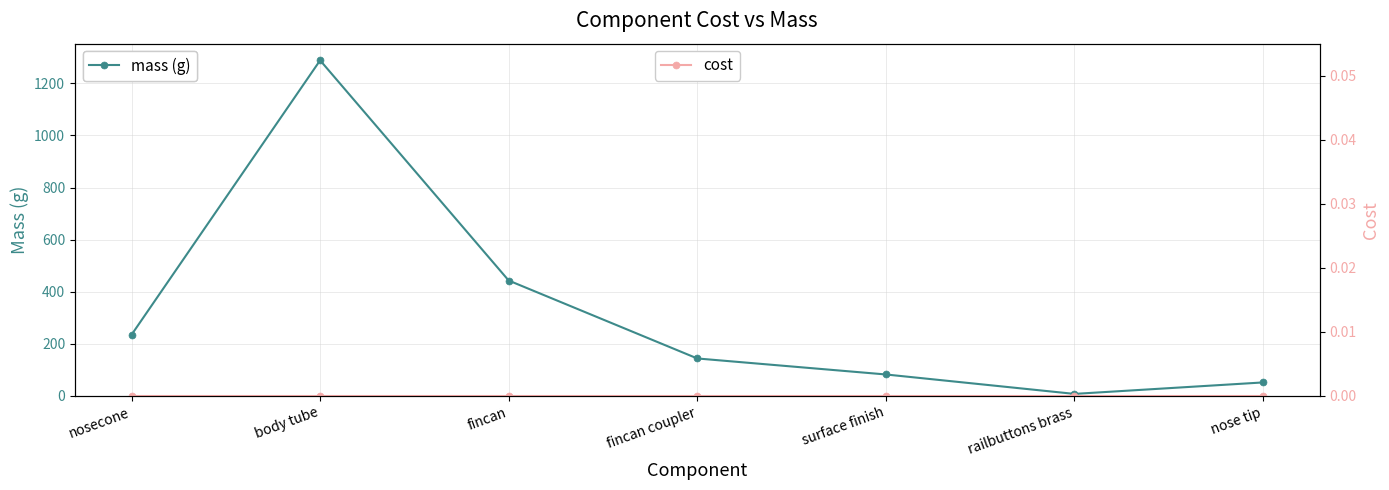

What is the total value across all series at nosecone?

235.0